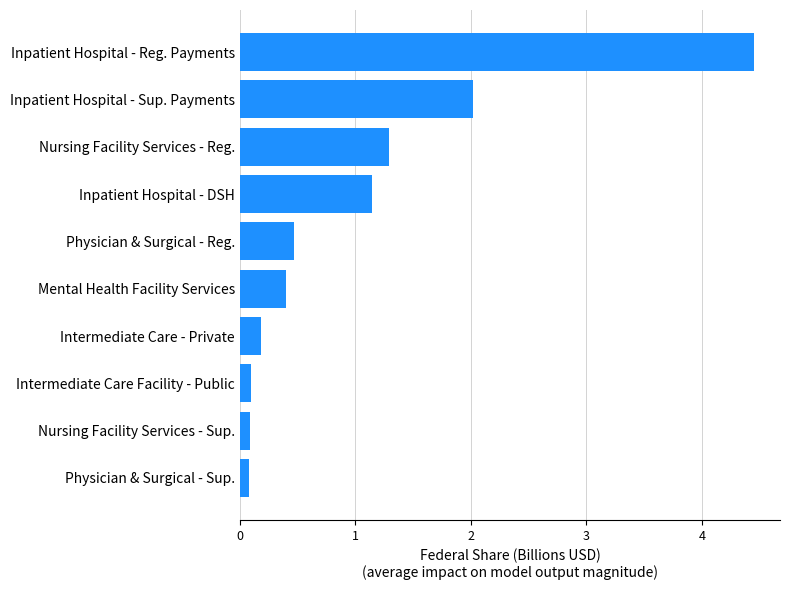

Which has a higher value, Inpatient Hospital - Sup. Payments or Nursing Facility Services - Reg.?

Inpatient Hospital - Sup. Payments